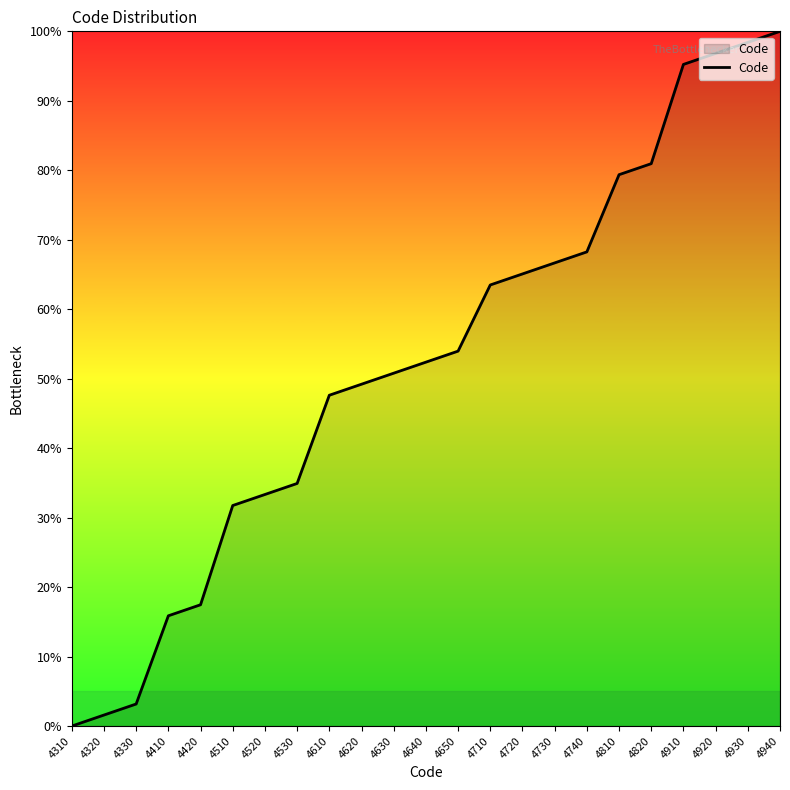

True or false: the data shows 89.2 at 4710.

False